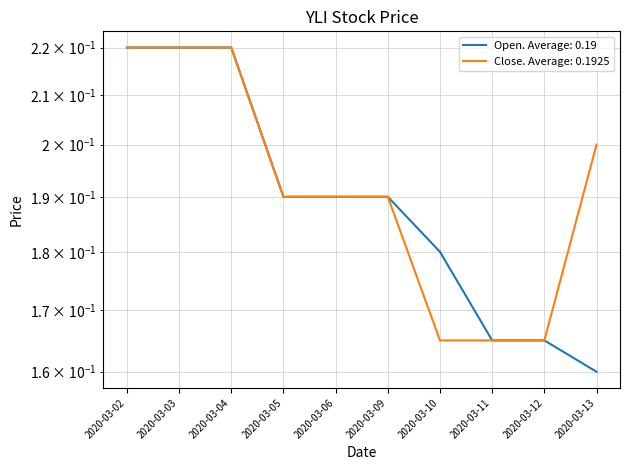

The open series shows 0.1 at 2020-03-04. True or false?

False